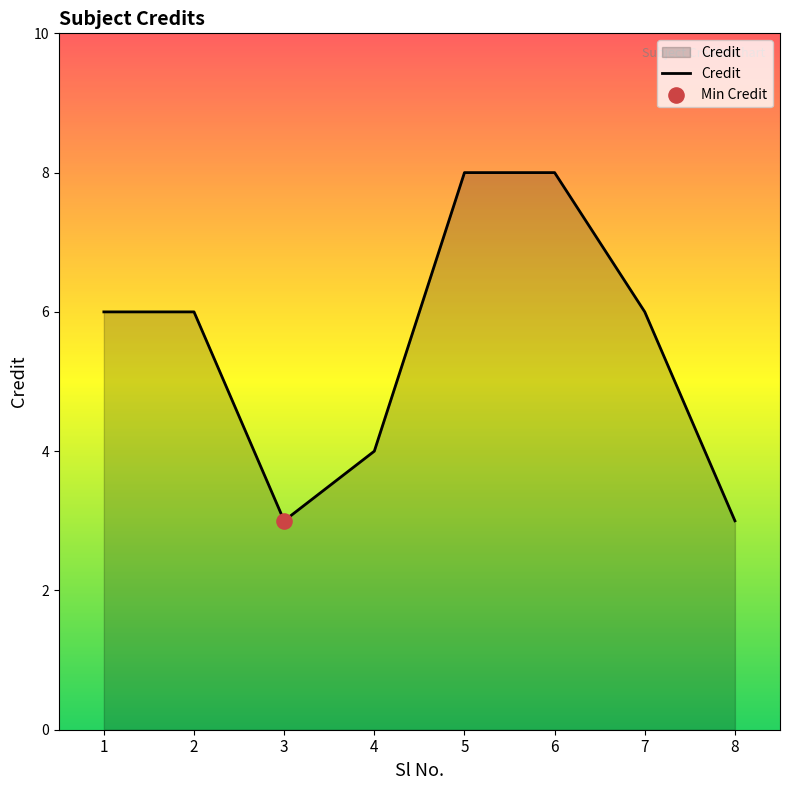

Approximately how many times larger is the value at 6 compared to 4?

2.0